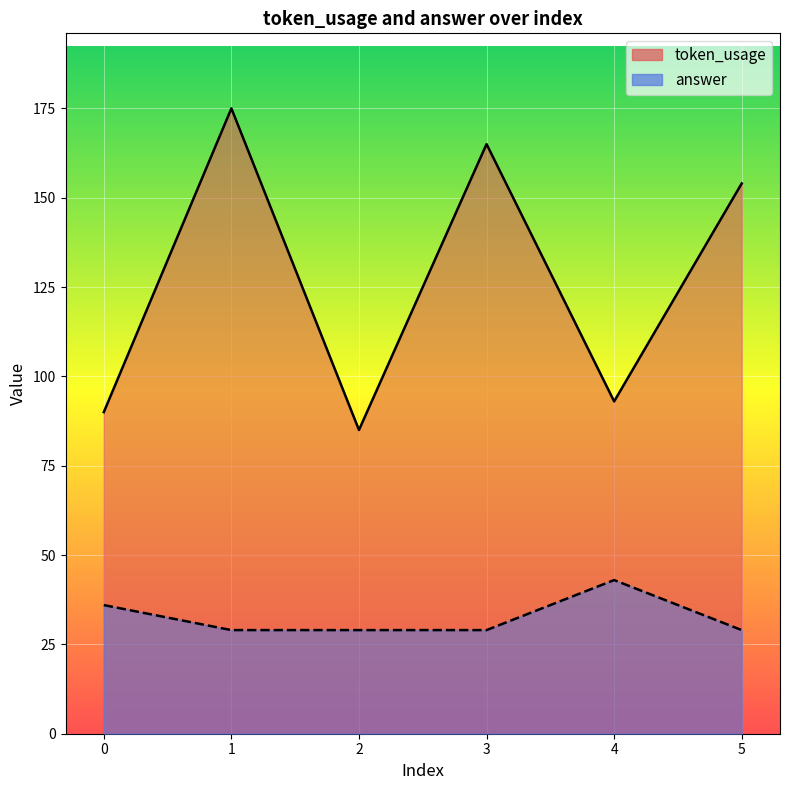

At how many categories does at least one series exceed 80?

6